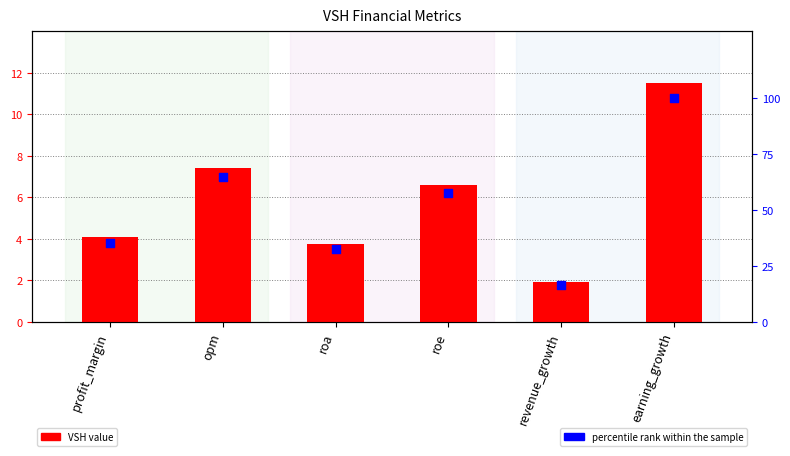

At how many categories does at least one series exceed 80?

1